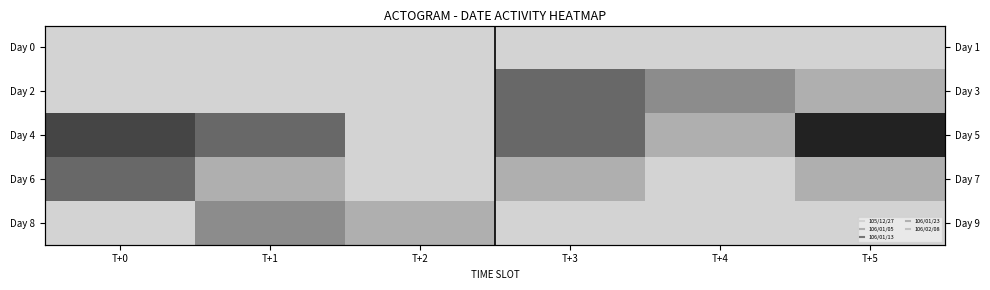

At which category is the sum across all series the highest?

T+0